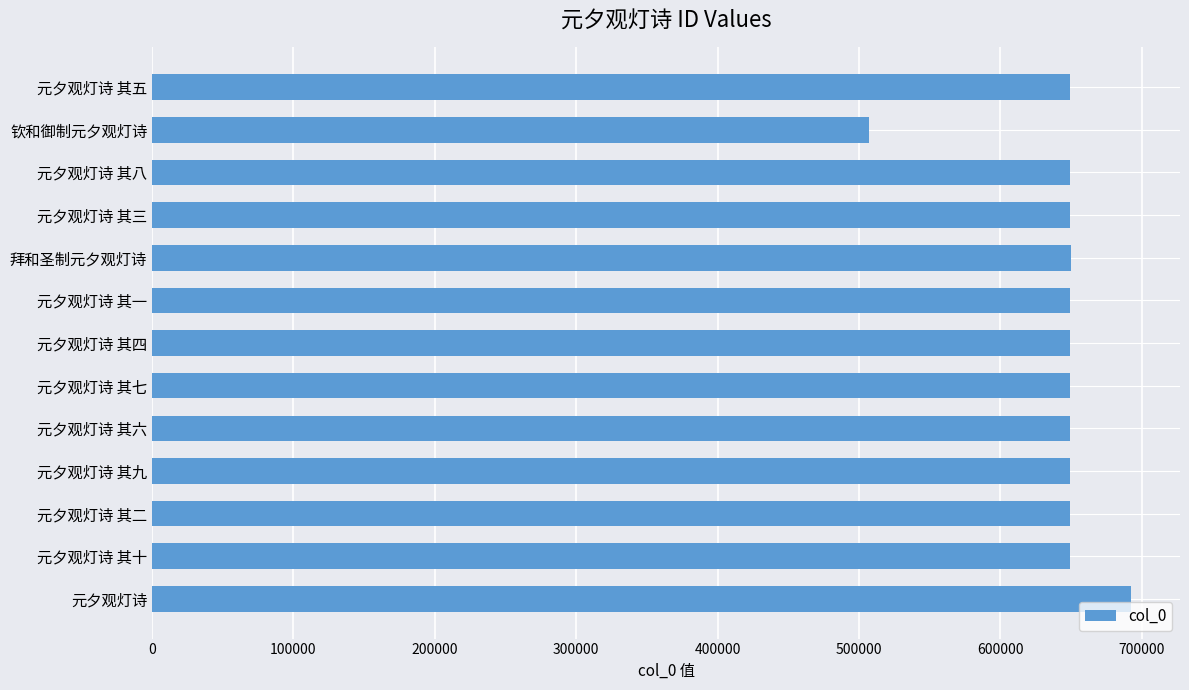

The chart shows a value of 148065 at 元夕观灯诗 其二. True or false?

False